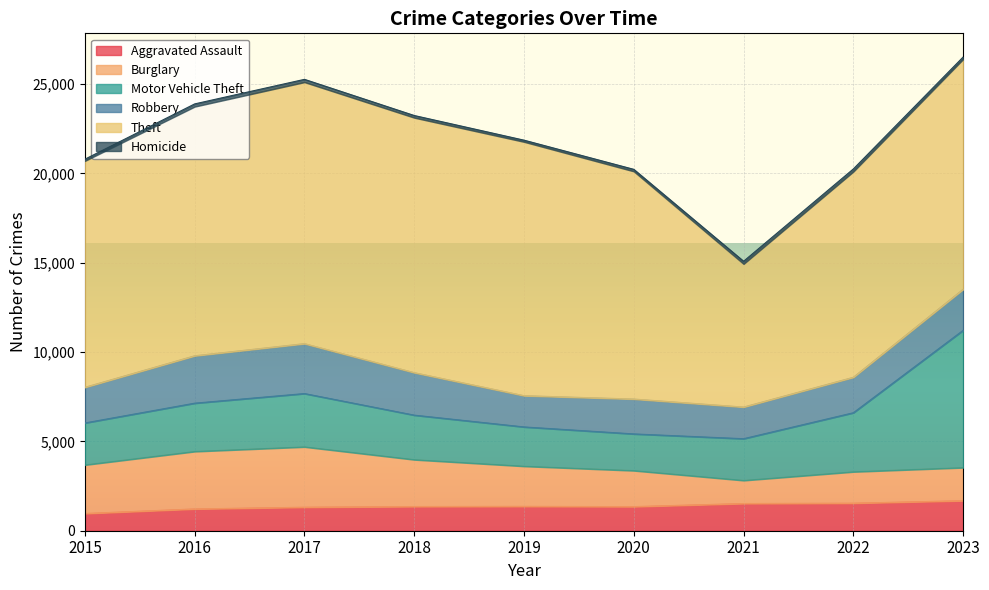

Reading left to right, what are all the values shown in this chart?

Aggravated Assault: 2015=963	2016=1219	2017=1315	2018=1354	2019=1362	2020=1348	2021=1522	2022=1541	2023=1680
Burglary: 2015=2721	2016=3217	2017=3378	2018=2623	2019=2248	2020=2016	2021=1293	2022=1758	2023=1852
Motor Vehicle Theft: 2015=2349	2016=2704	2017=2985	2018=2493	2019=2200	2020=2055	2021=2336	2022=3305	2023=7686
Robbery: 2015=1994	2016=2652	2017=2793	2018=2377	2019=1748	2020=1951	2021=1770	2022=1985	2023=2296
Theft: 2015=12674	2016=13948	2017=14638	2018=14273	2019=14210	2020=12746	2021=8013	2022=11514	2023=12880
Homicide: 2015=94	2016=150	2017=155	2018=120	2019=92	2020=111	2021=149	2022=147	2023=120